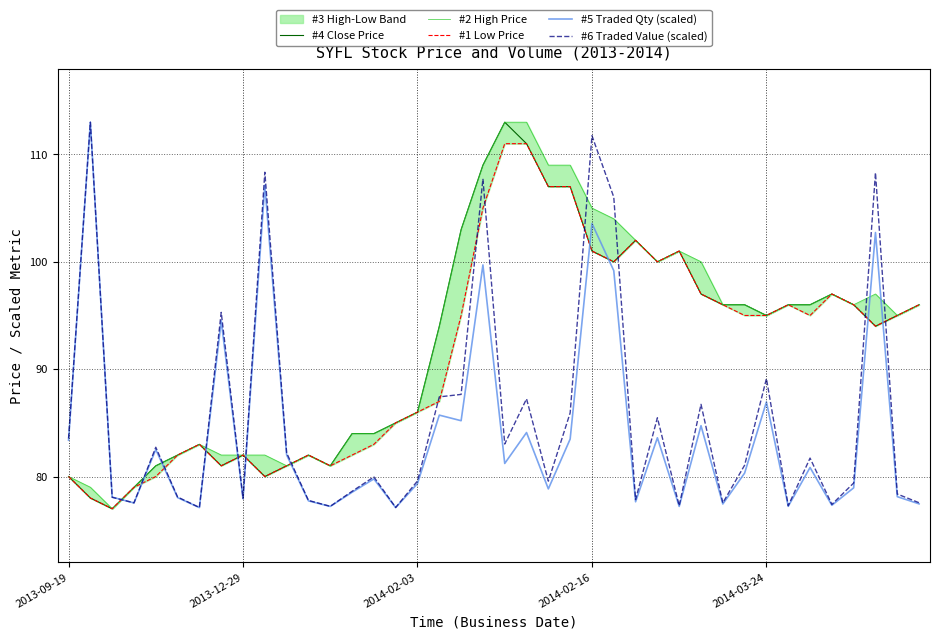

What is the lowest value of the #6 Traded Value (scaled) series?

77.1